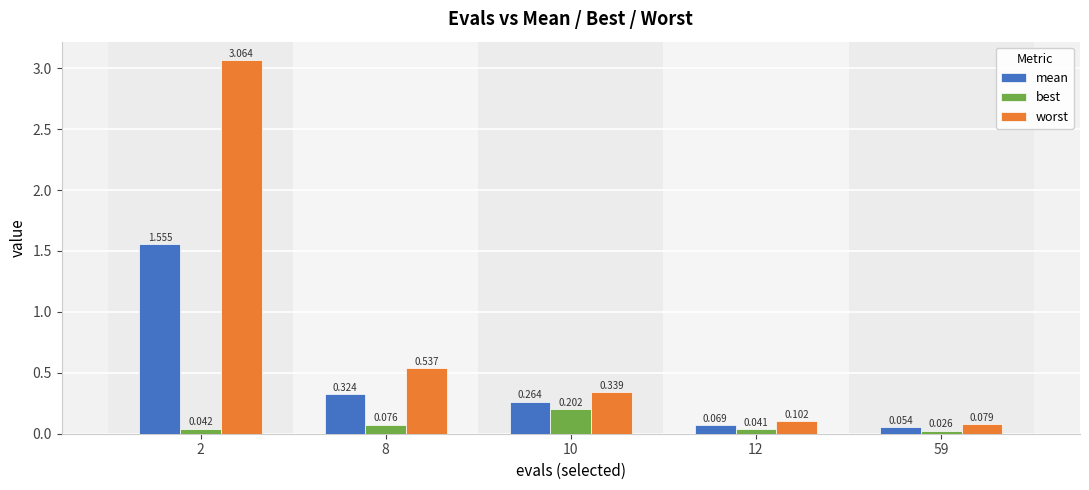

At 59, list the series in order from largest to smallest.

worst, mean, best